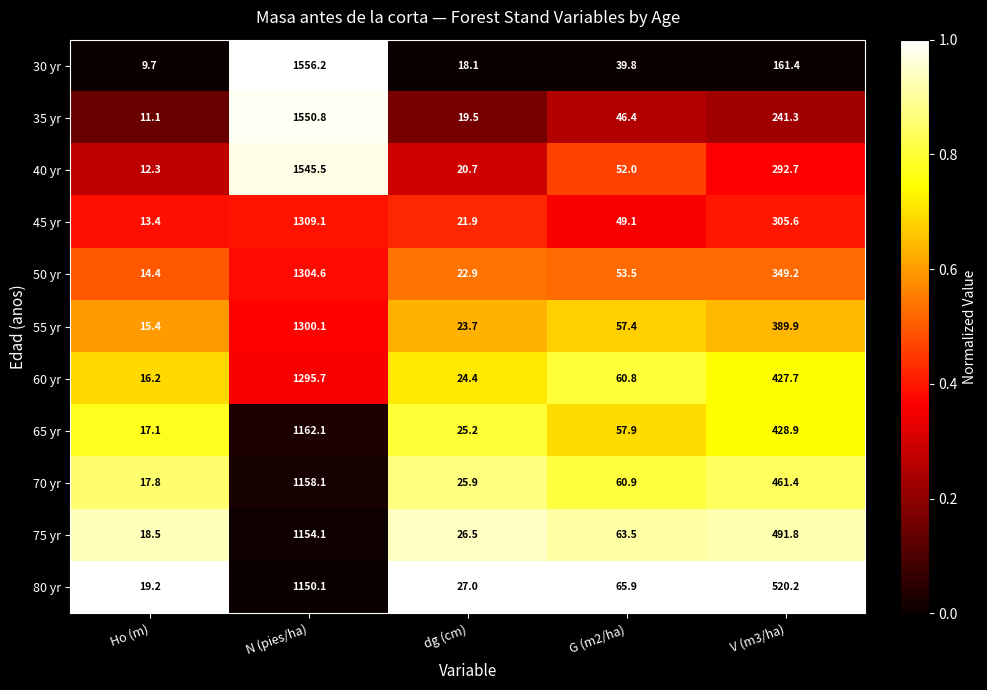

What is the total value across all series at dg (cm)?

255.8